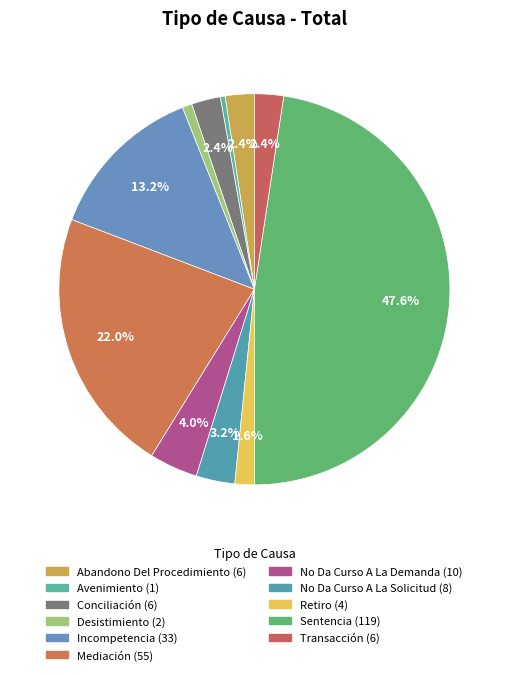

What percentage is the Mediación slice, to the nearest percent?

22%